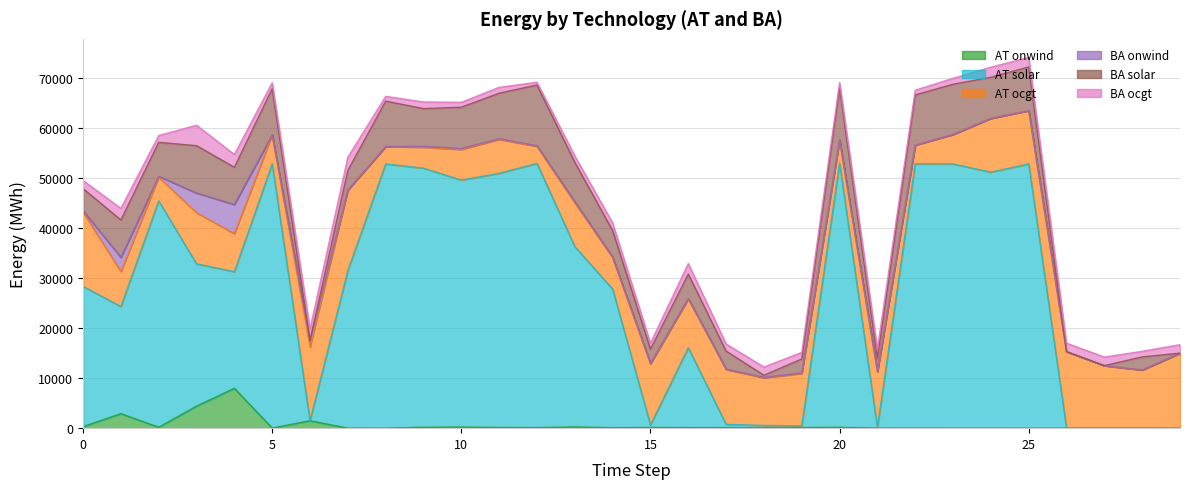

Which category has the highest value in the AT ocgt series?

7